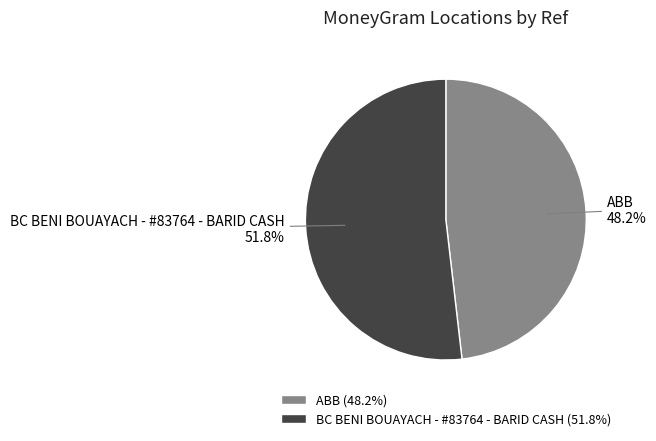

Is it true that ABB is 56% of the pie?

False